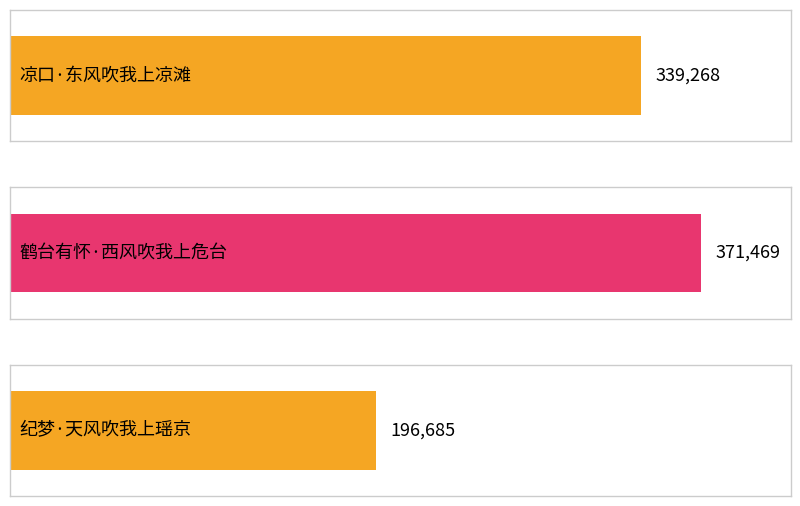

How many values are between 196685 and 371469?

3